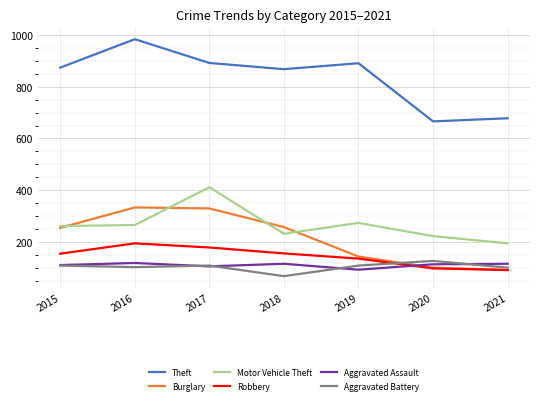

What is the total value across all series at 2021?

1268